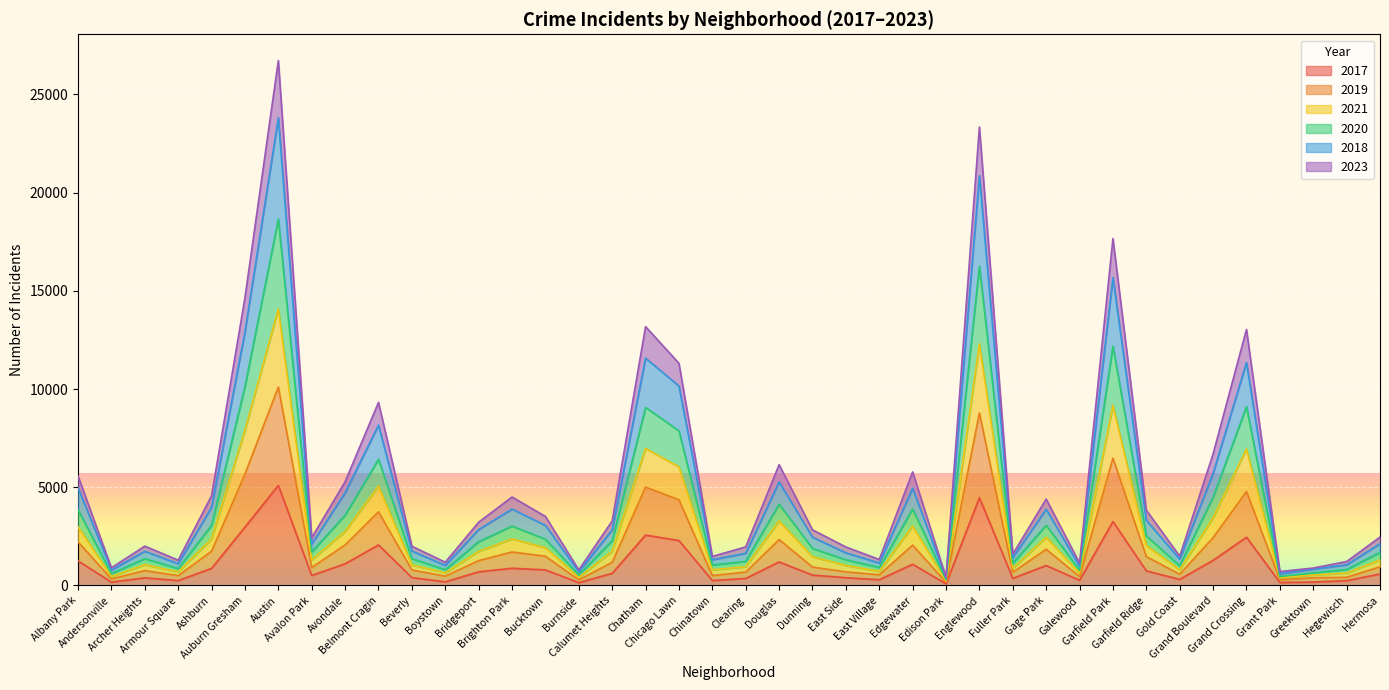

At which label does 2023 reach its minimum?

Edison Park